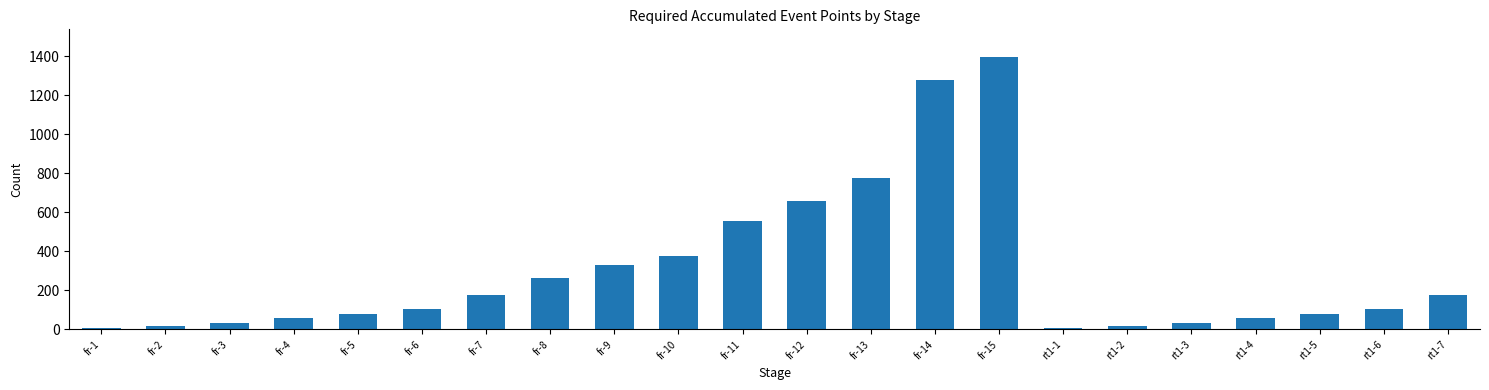

Where is the data nearest to the value 702?

fr-12